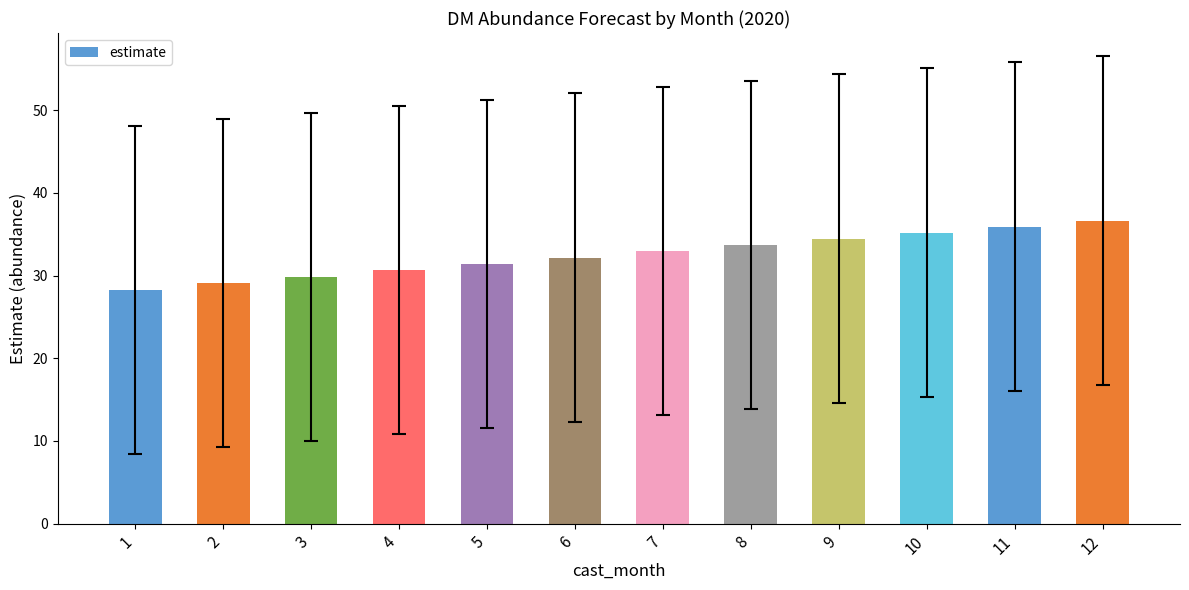

What value does the data have at 6?

32.2